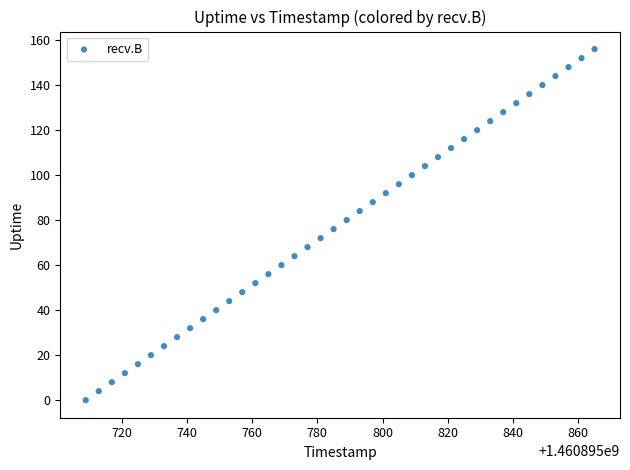

What is the range of Y values (max minus min)?

156